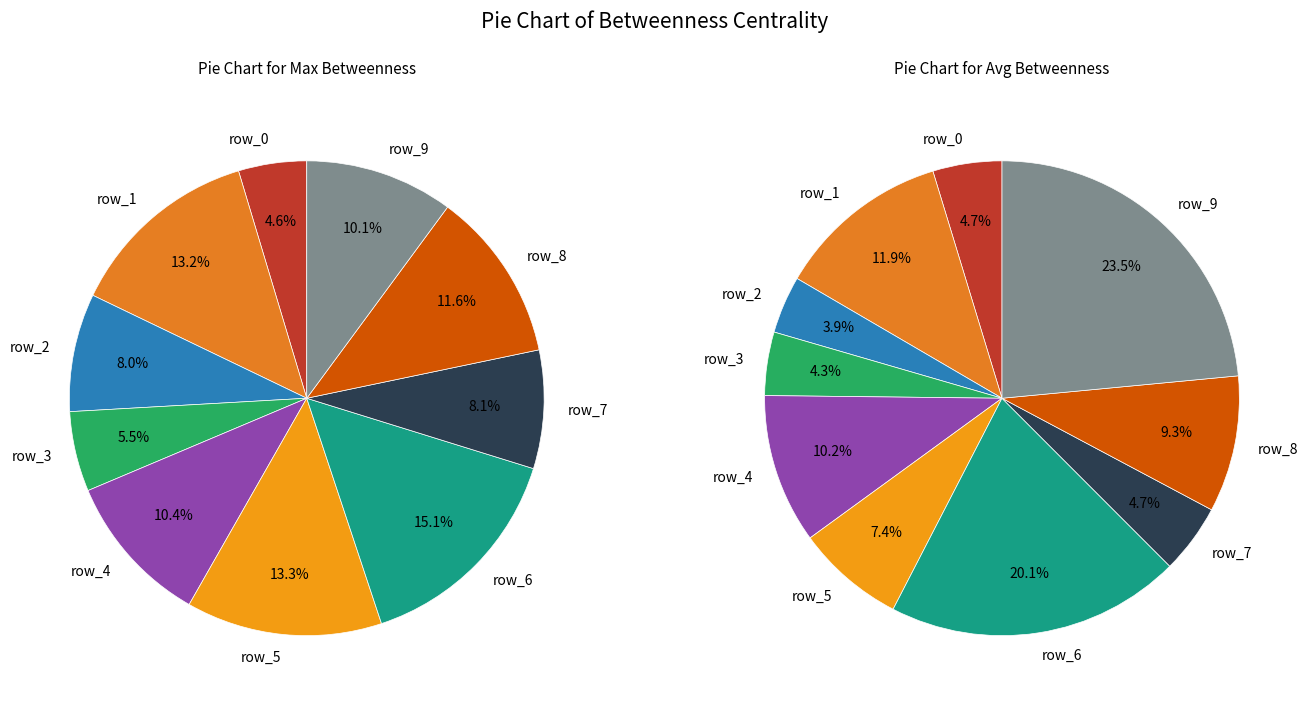

How much of the chart is everything except row_3?

94.5%